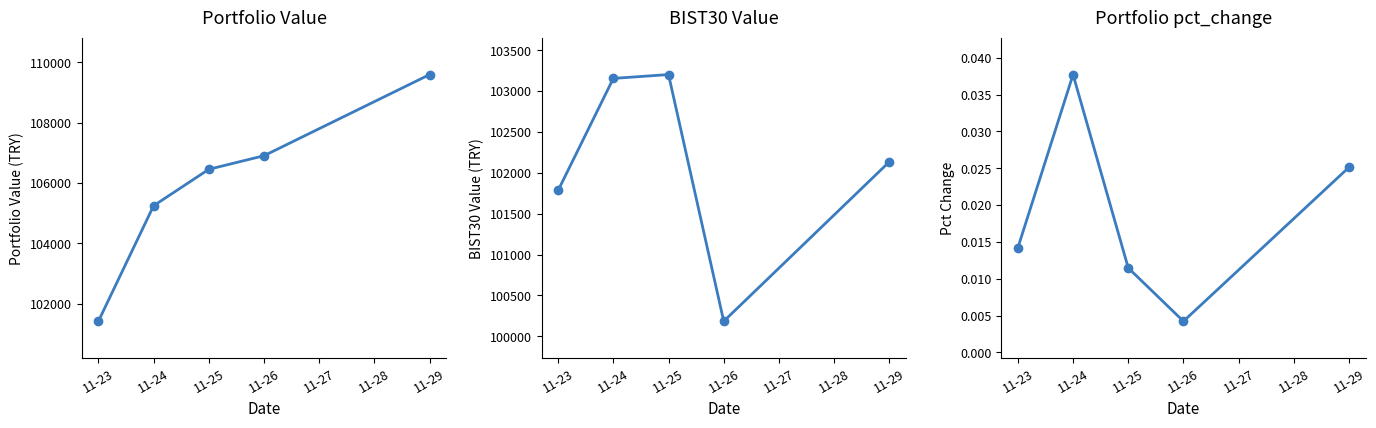

True or false: BIST30 Value has a value of 103202.7 at 11-25.

True